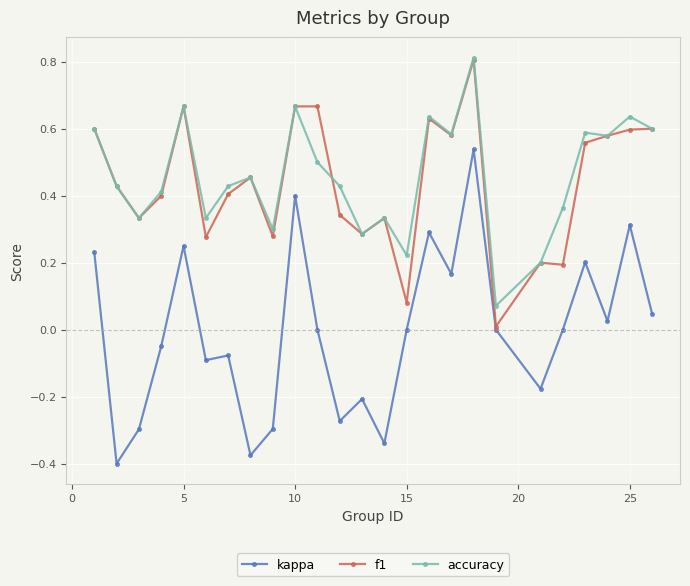

True or false: accuracy has more than 1 points higher than both neighbors.

True